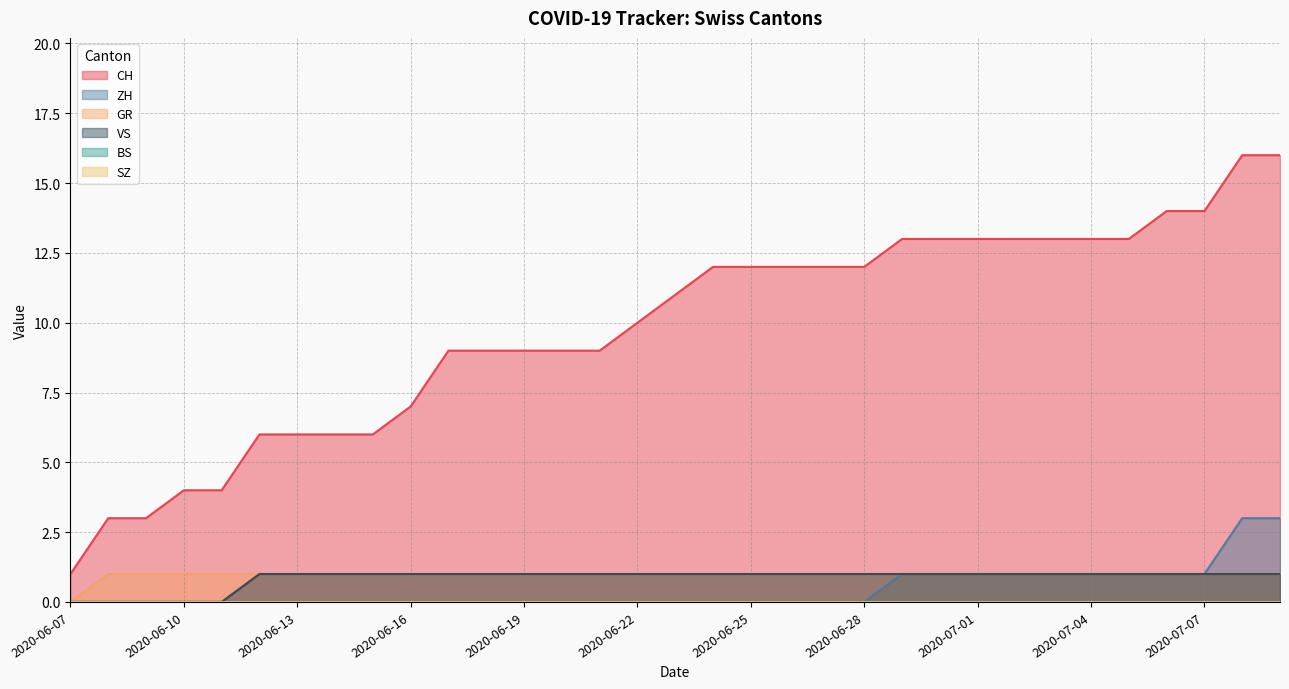

What is the approximate value of VS at 2020-07-06?

1